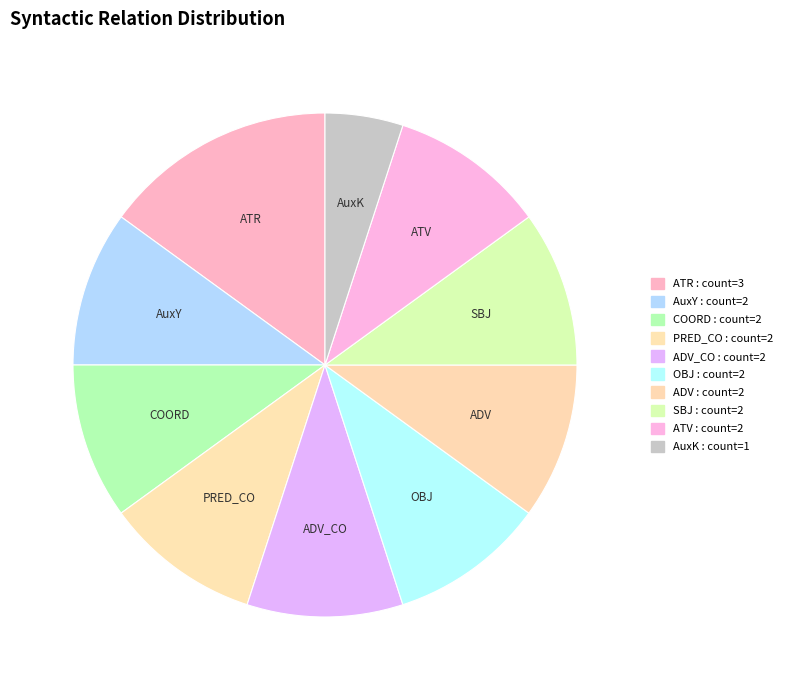

Is COORD the majority of the pie?

No